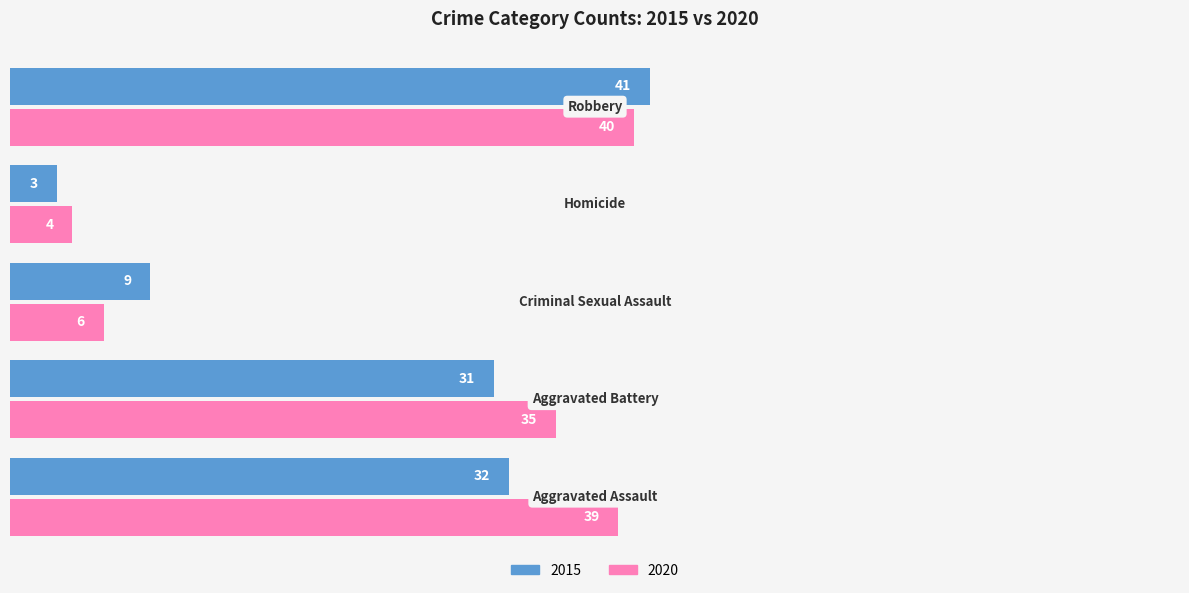

What is the lowest value of the 2020 series?

4